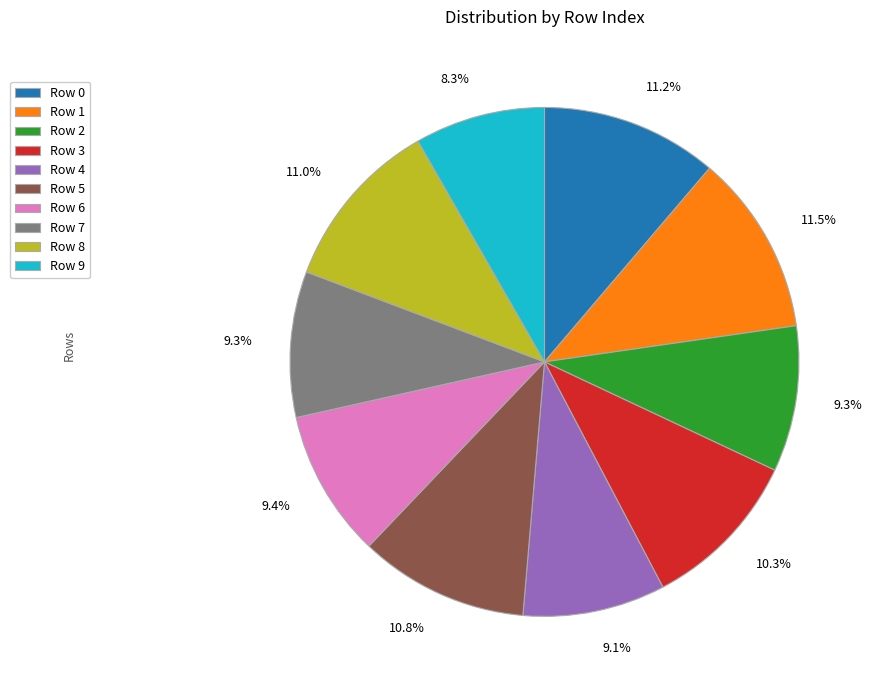

Combined, do Row 4 and Row 6 account for over 50%?

No